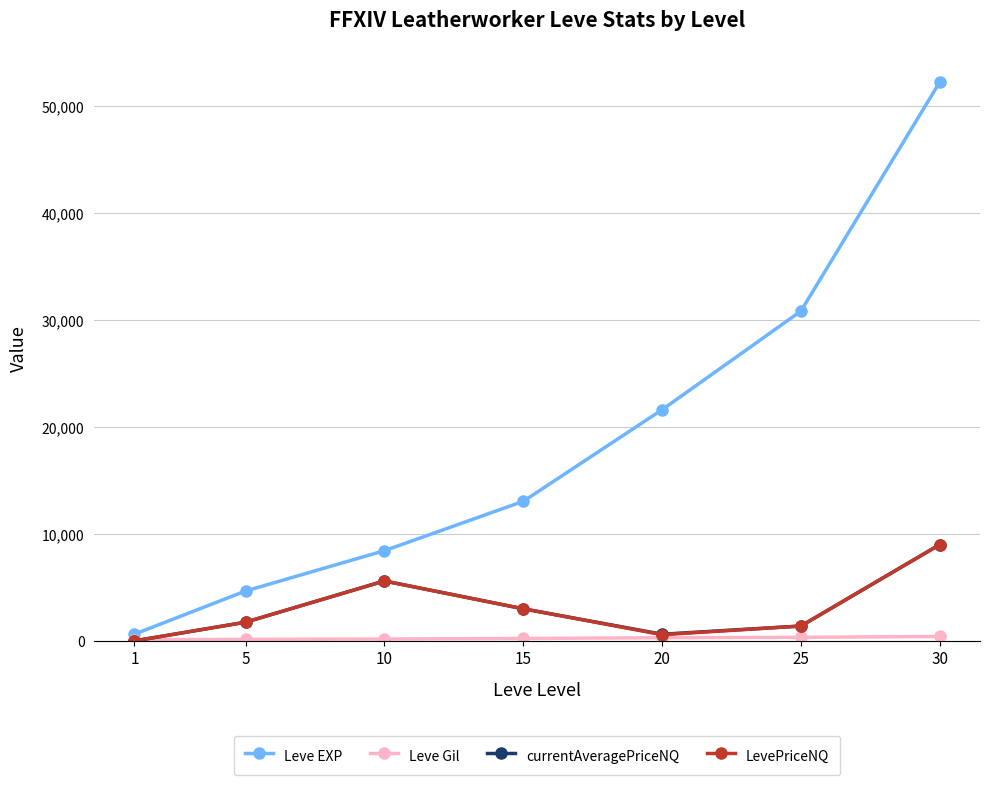

Which series has the widest spread of values?

Leve EXP